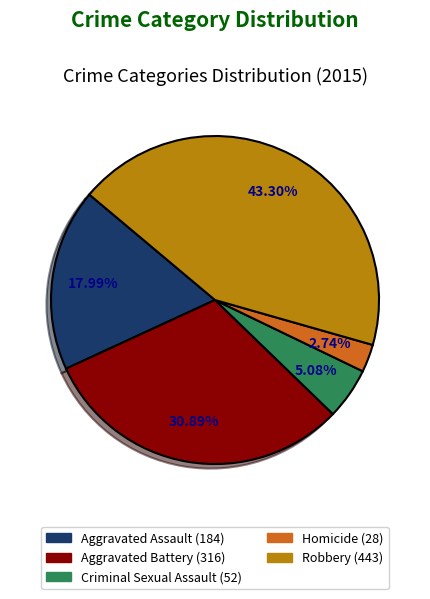

Does any single category account for the majority?

No